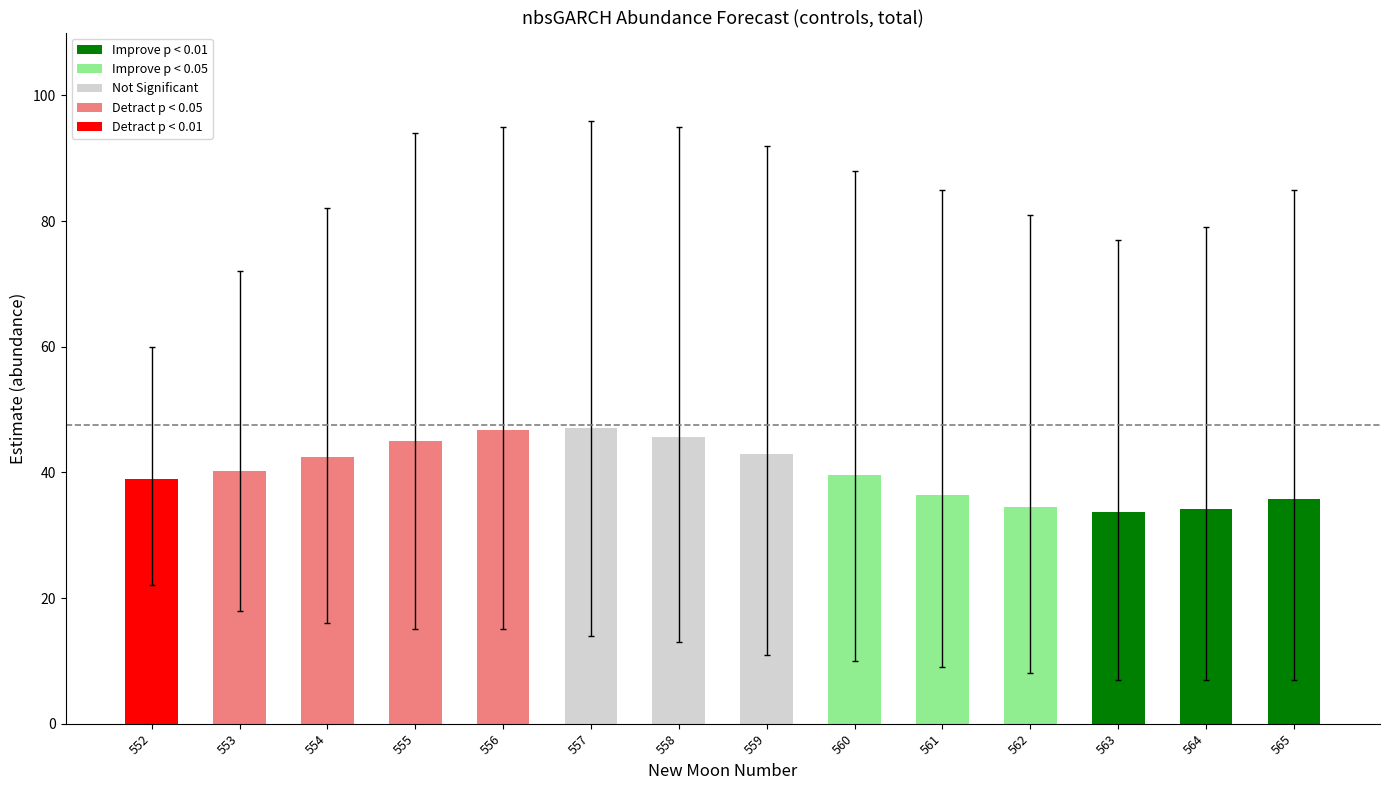

The lower_pi series shows 11.0 at 559. True or false?

True